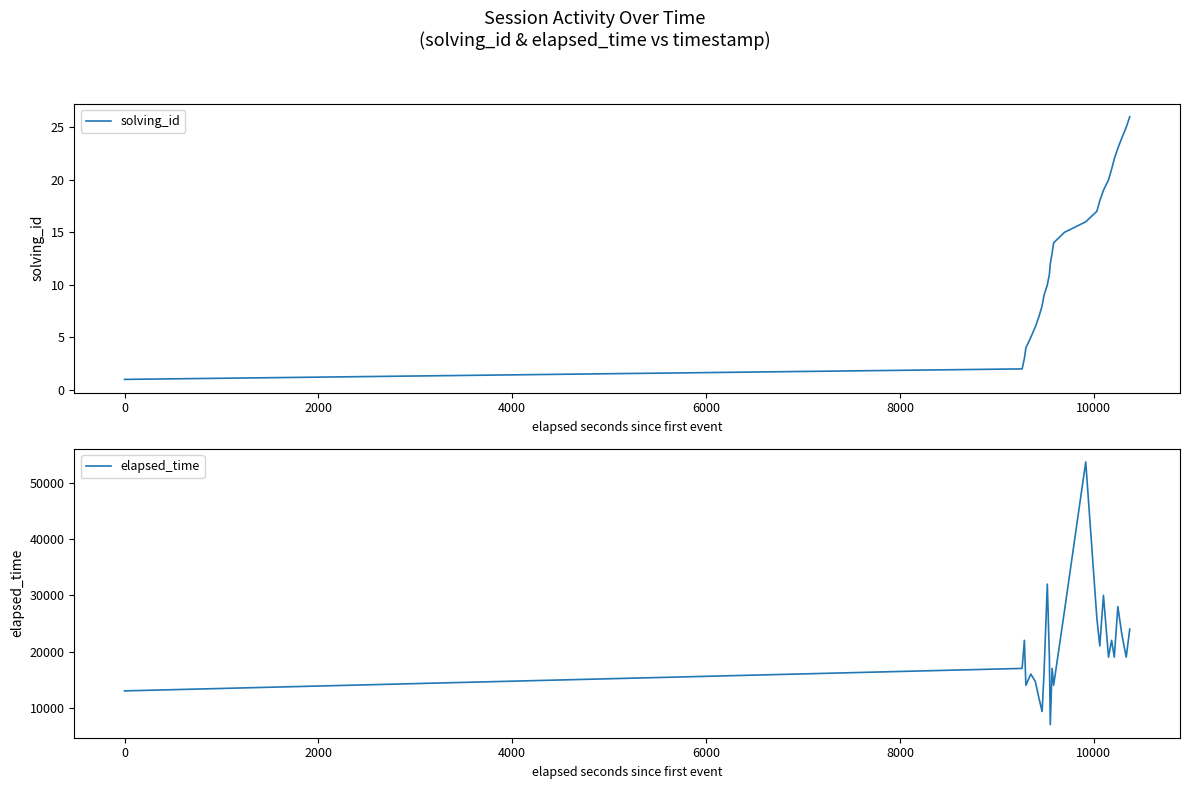

True or false: elapsed_time and solving_id intersect in this chart.

False